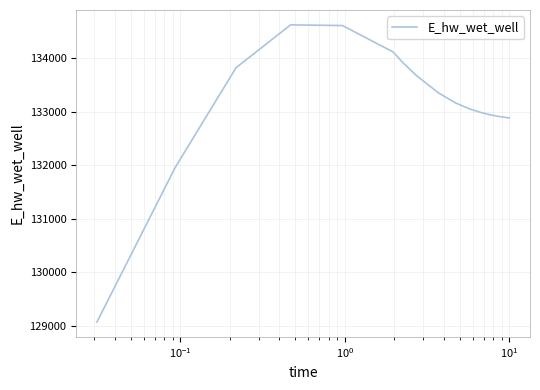

What is the smallest value displayed?

129070.3